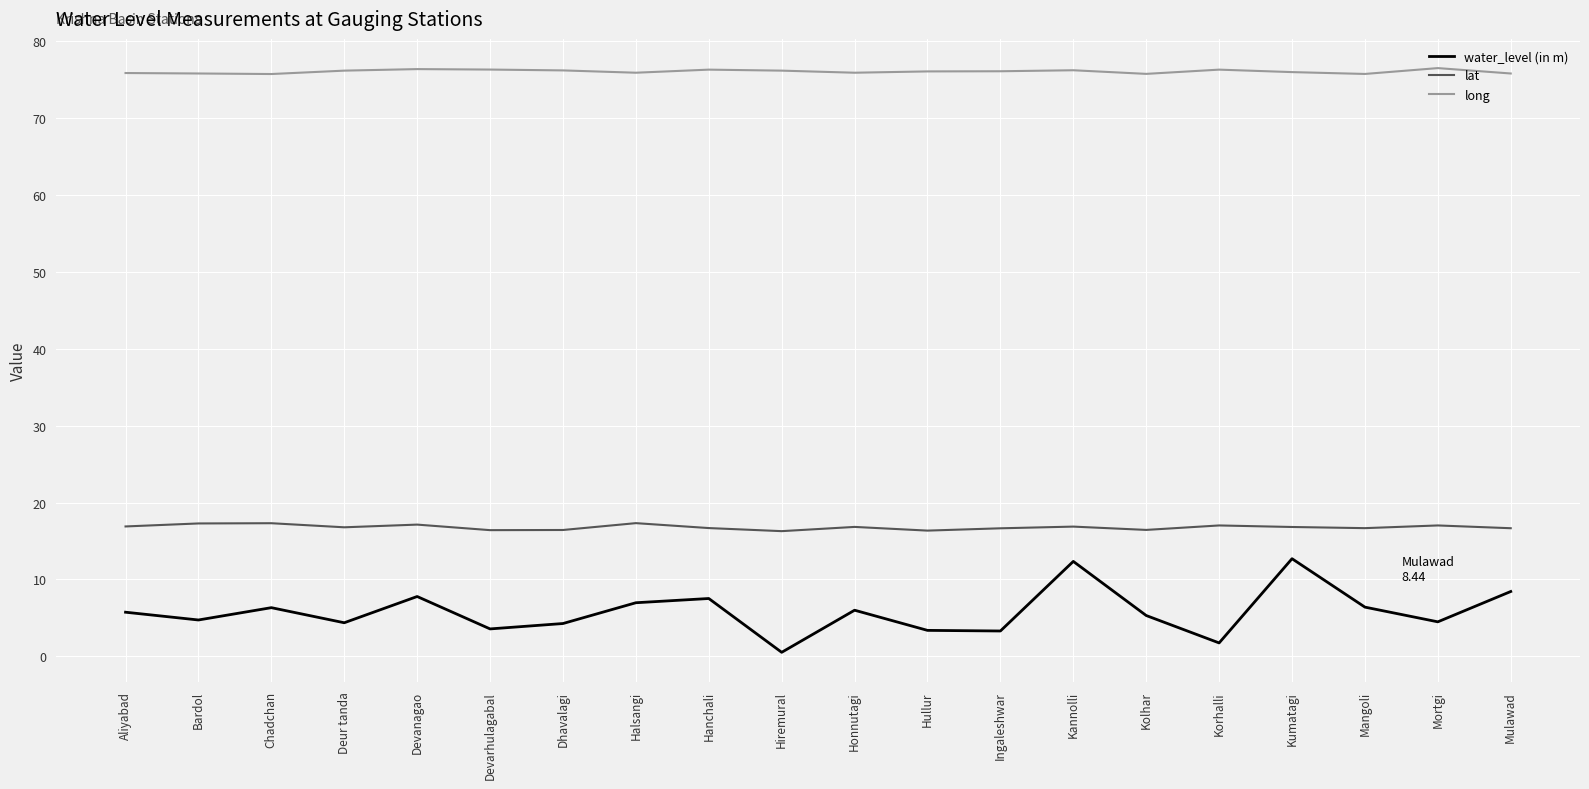

Rank the series by their maximum value, from lowest to highest.

water_level (in m), lat, long